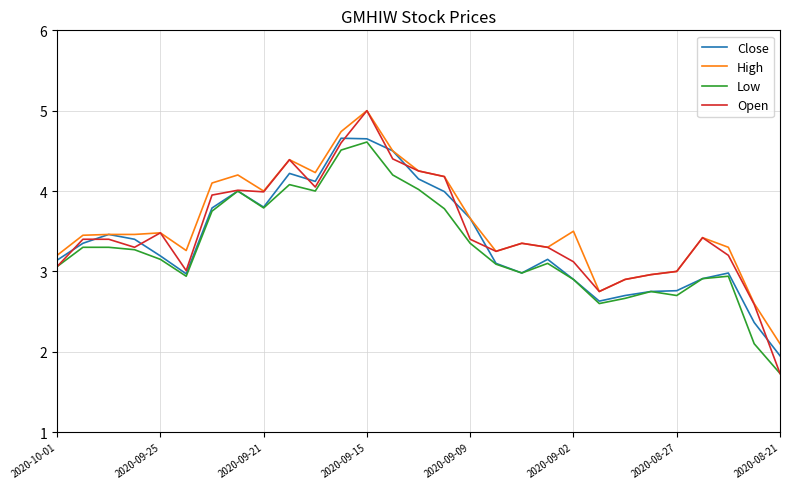

What is the minimum value for Low?

1.7